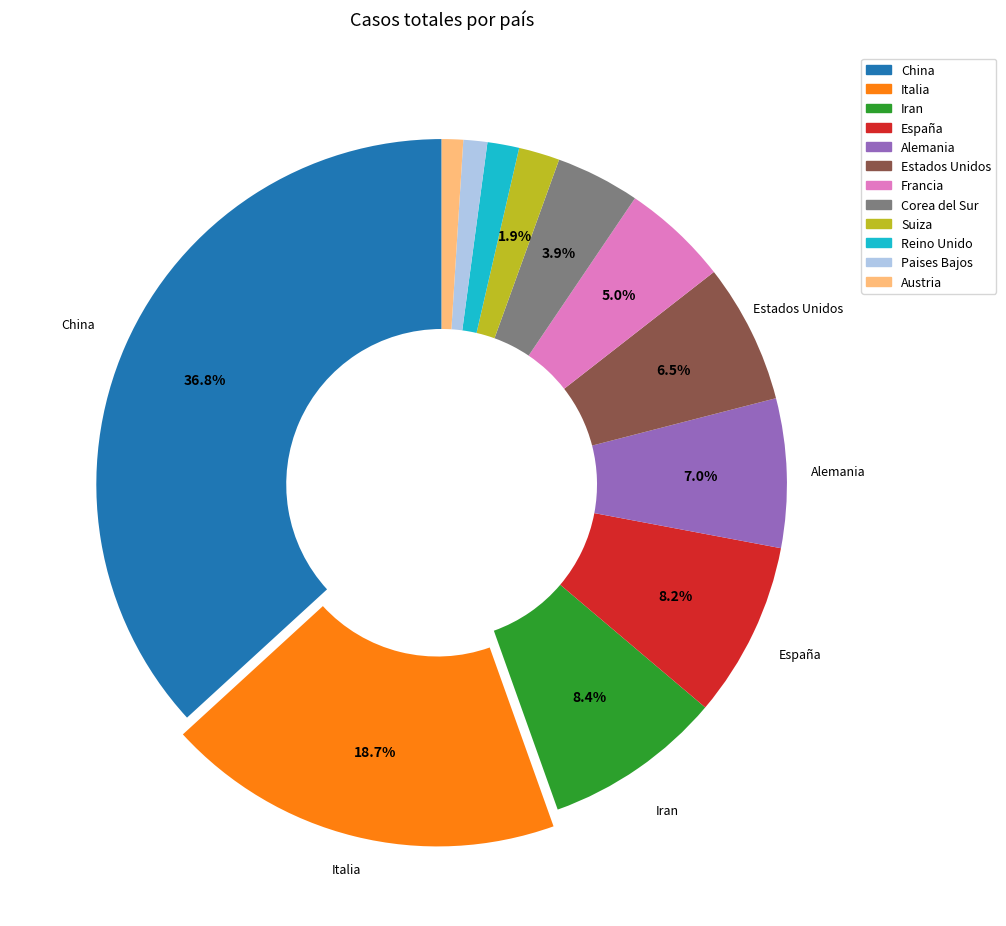

True or false: Austria accounts for 11% of the total.

False